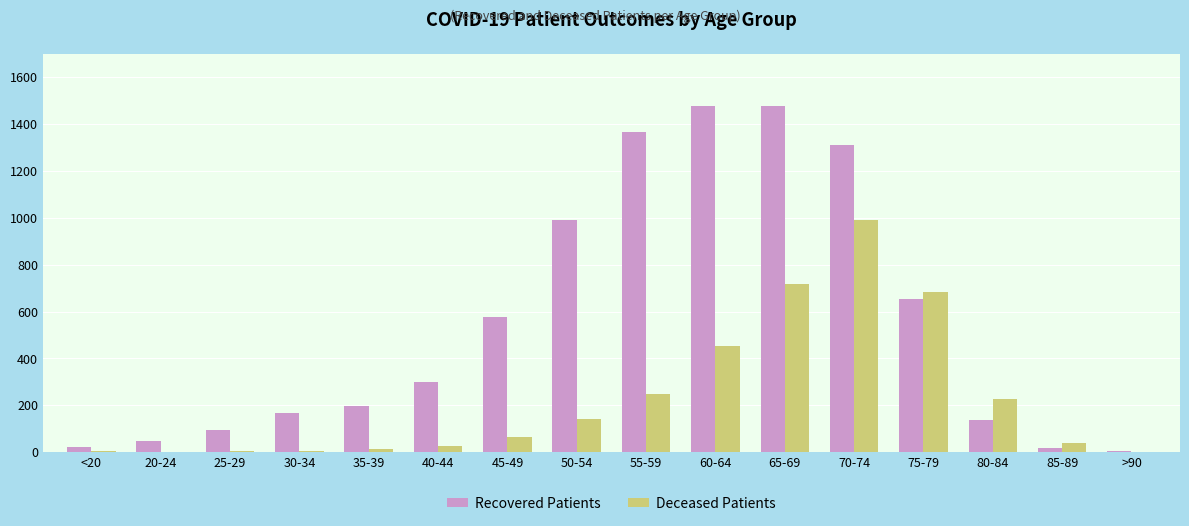

Does the chart contain stacked bars?

No